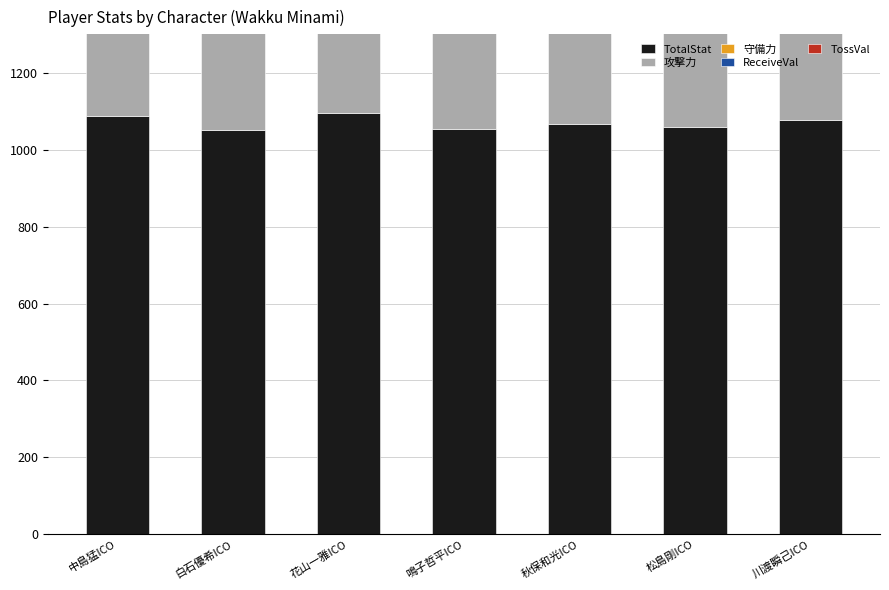

What is the value of the TossVal bar at the 7th from the left?

114